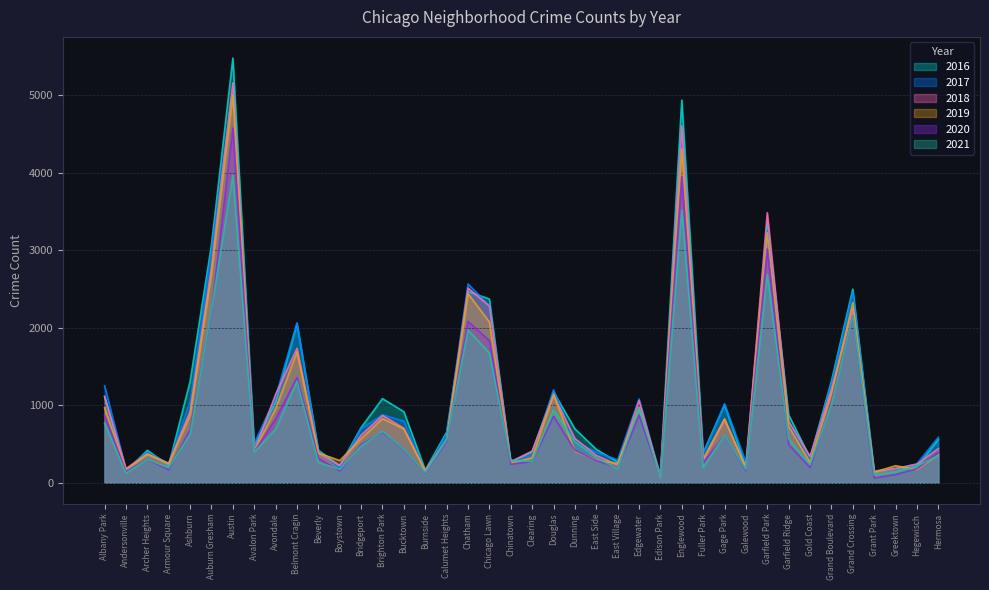

Which series has the widest spread of values?

2016